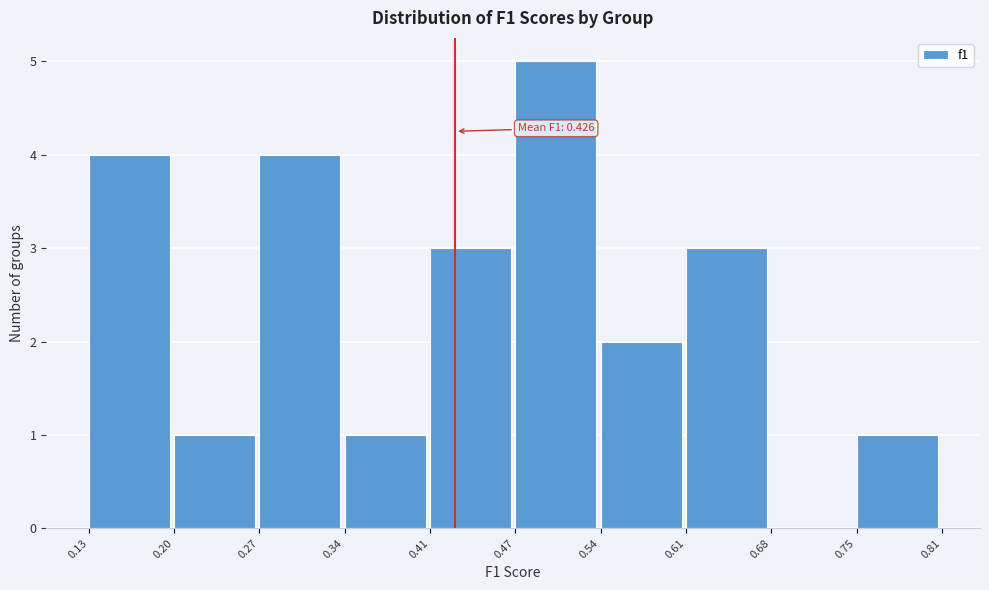

Over which range of the x-axis is the bar tallest?

0.47 to 0.54